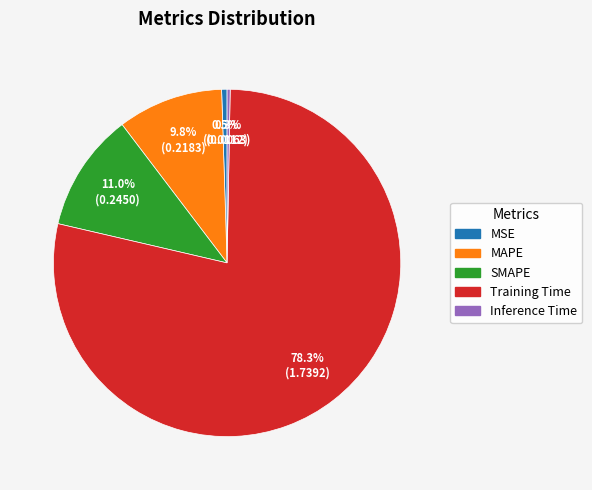

Does Training Time represent more than half of the total?

Yes